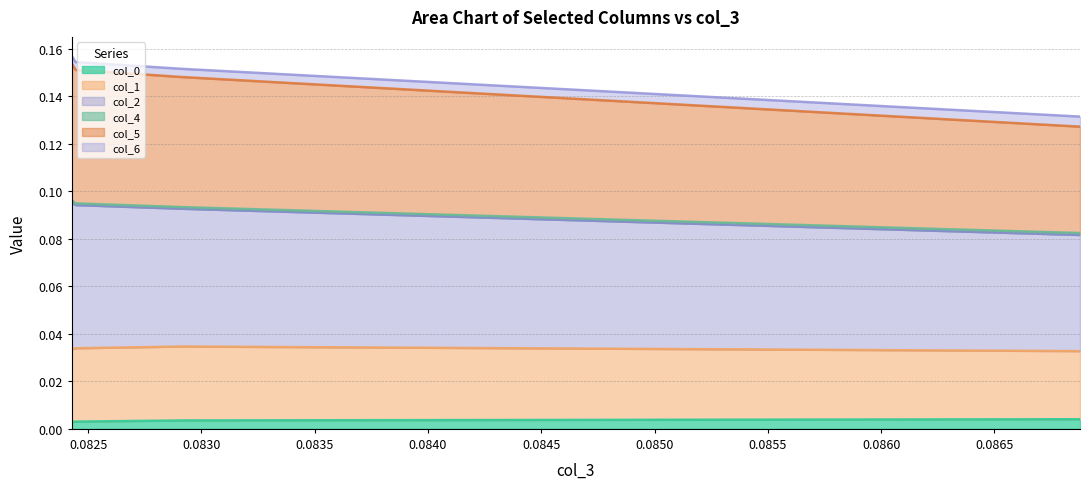

What is the spread (max minus min) of values at 0.08687812927717213?

0.1